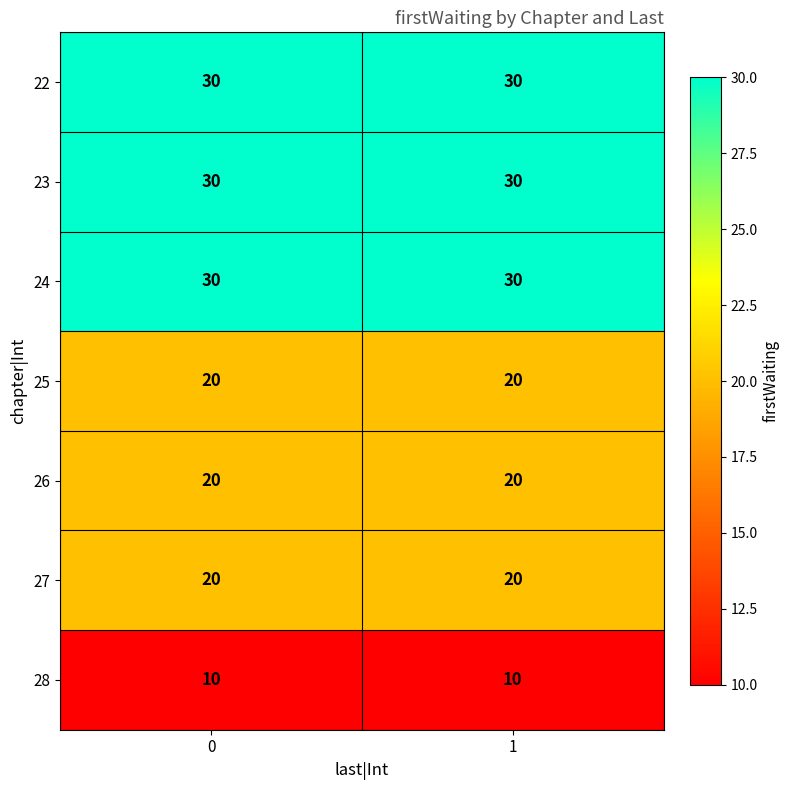

What is the spread (max minus min) of values at 1?

20